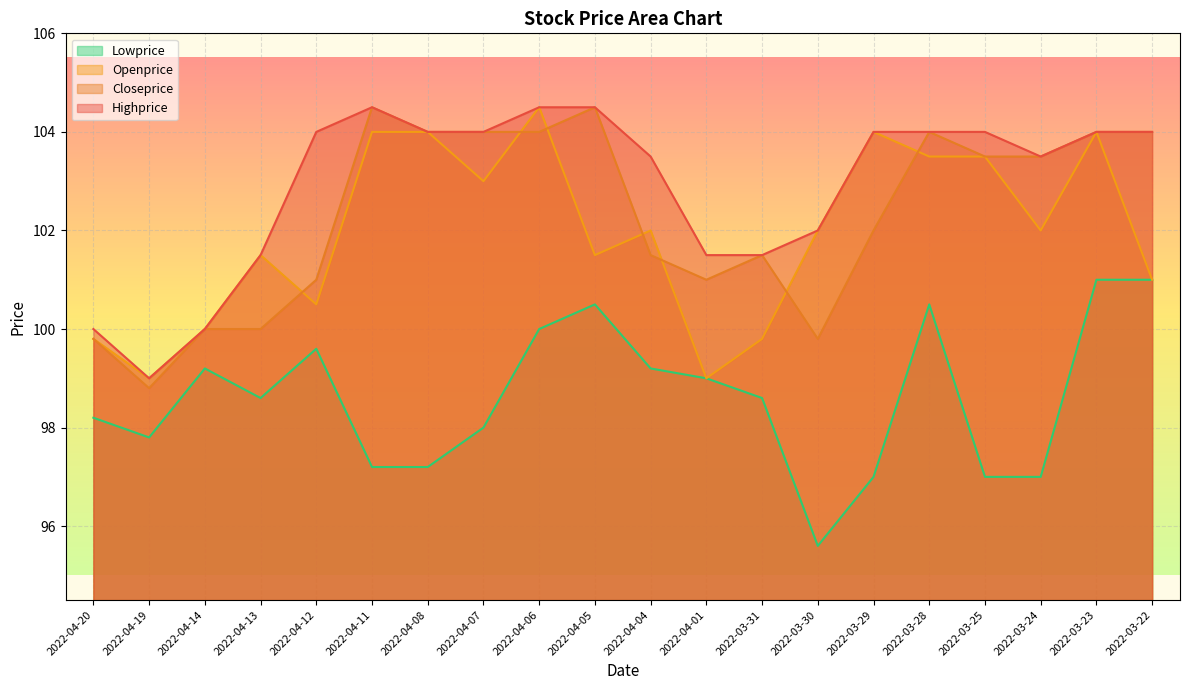

At which category is the sum across all series the highest?

2022-04-06